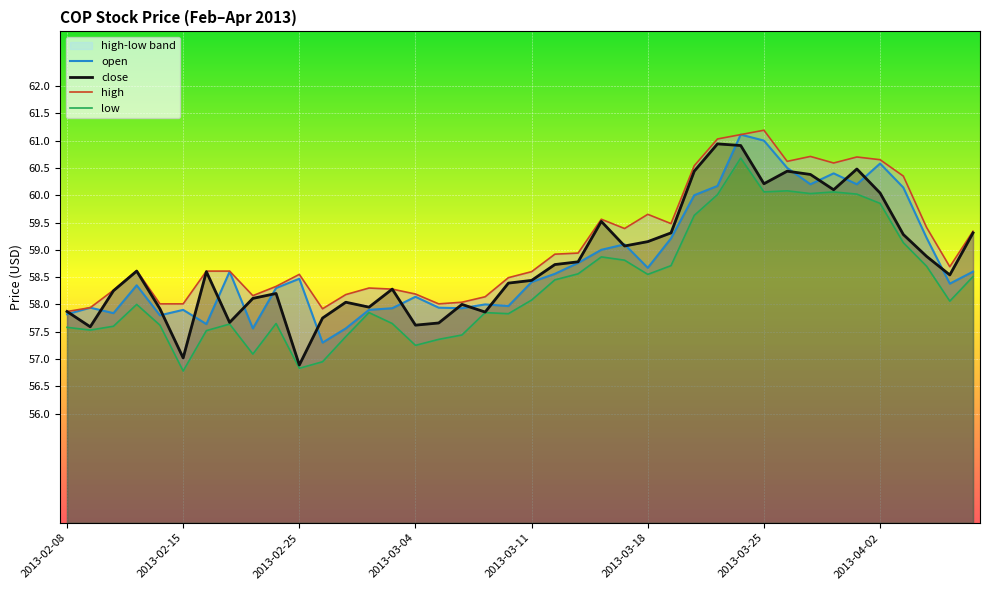

Reading left to right, extract all data points from this chart.

open: 57.8	57.9	57.8	58.4	57.8	57.9	57.6	58.6	57.6	58.3	58.5	57.3	57.6	57.9	57.9	58.1	57.9	57.9	58.0	58.0	58.4	58.6	58.8	59.0	59.1	58.7	59.2	60.0	60.2	61.1	61.0	60.5	60.2	60.4	60.2	60.6	60.1	59.2	58.4	58.6
close: 57.9	57.6	58.2	58.6	57.9	57.0	58.6	57.7	58.1	58.2	56.9	57.8	58.0	58.0	58.3	57.6	57.7	58.0	57.9	58.4	58.4	58.7	58.8	59.5	59.1	59.1	59.3	60.4	60.9	60.9	60.2	60.4	60.4	60.1	60.5	60.0	59.3	58.9	58.5	59.3
high: 57.9	57.9	58.3	58.6	58.0	58.0	58.6	58.6	58.2	58.3	58.5	57.9	58.2	58.3	58.3	58.2	58.0	58.0	58.1	58.5	58.6	58.9	58.9	59.6	59.4	59.6	59.5	60.5	61.0	61.1	61.2	60.6	60.7	60.6	60.7	60.6	60.4	59.4	58.7	59.3
low: 57.6	57.5	57.6	58.0	57.6	56.8	57.5	57.6	57.1	57.6	56.8	57.0	57.4	57.9	57.6	57.2	57.4	57.4	57.9	57.8	58.1	58.5	58.6	58.9	58.8	58.5	58.7	59.6	60.0	60.7	60.1	60.1	60.0	60.1	60.0	59.9	59.1	58.7	58.1	58.5